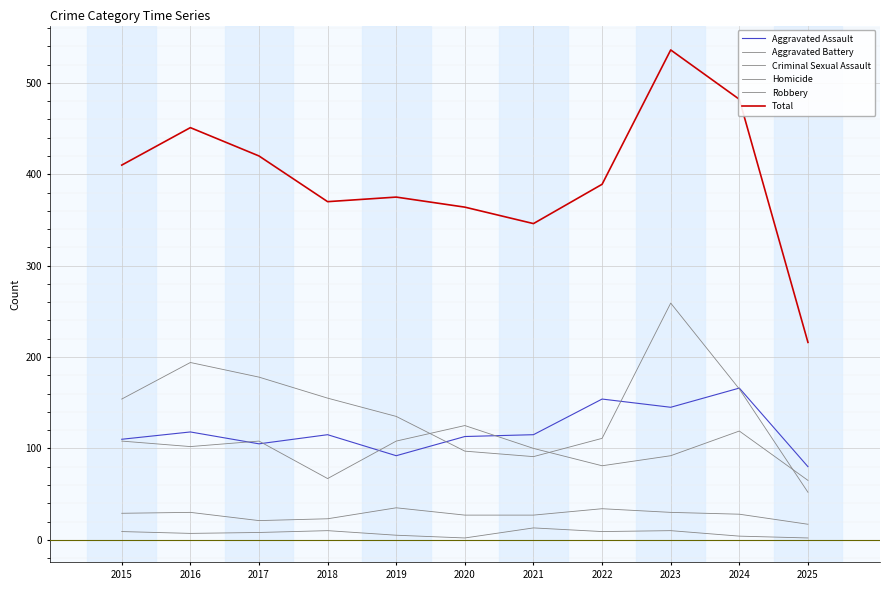

Is this an area chart (filled region under the line)?

No